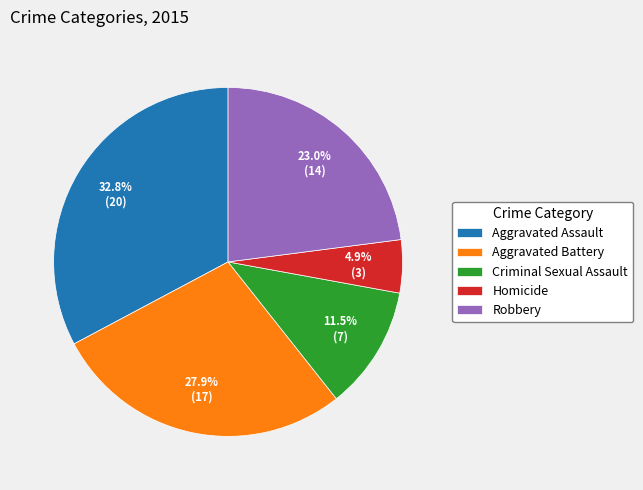

Count the number of slices in the pie.

5